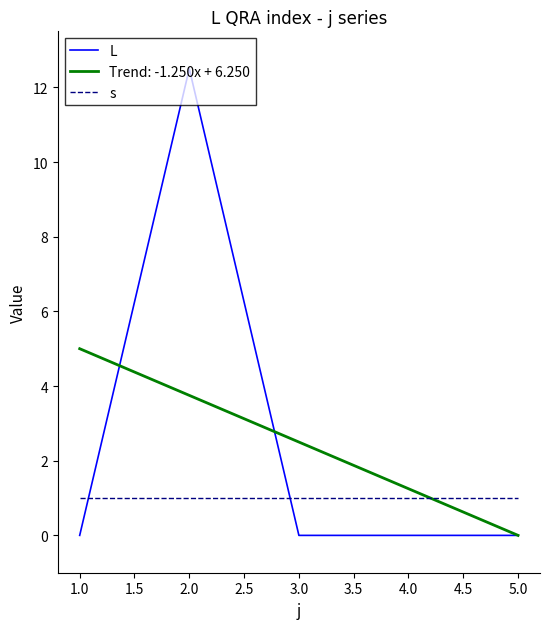

Between 1.0 and 2.0, which series saw the biggest shift?

L